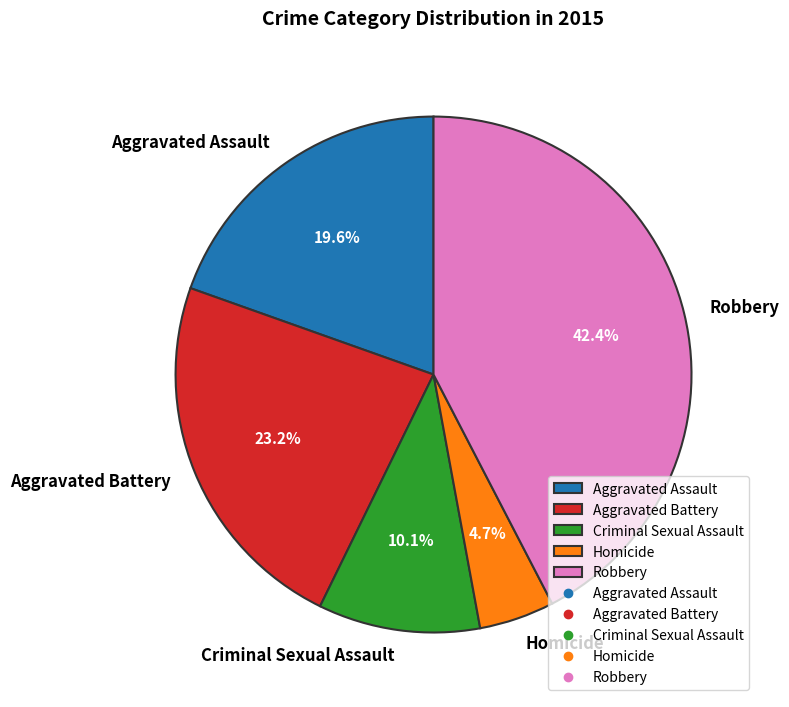

What portion of the pie excludes Aggravated Battery?

76.8%